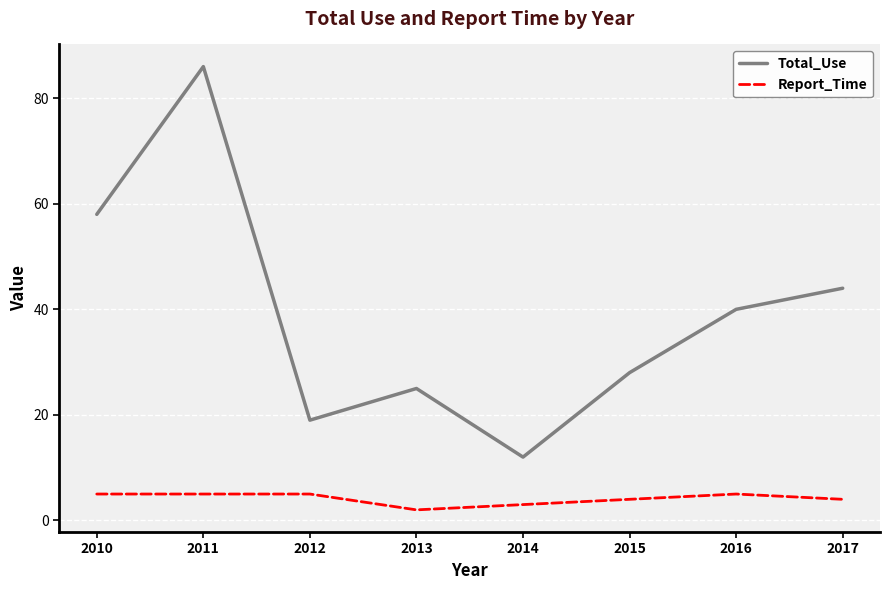

True or false: Report_Time and Total_Use intersect in this chart.

False